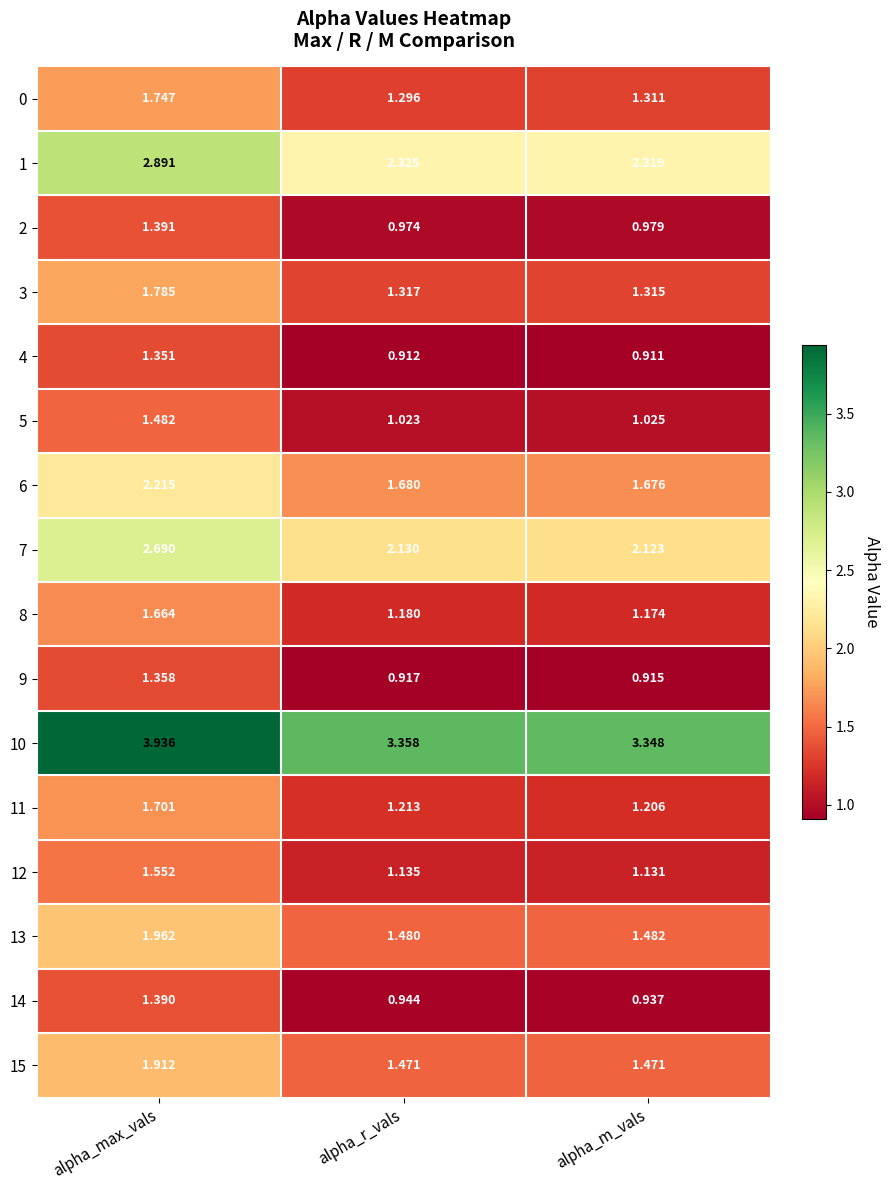

Rank the categories by 8 value from lowest to highest.

alpha_m_vals, alpha_r_vals, alpha_max_vals